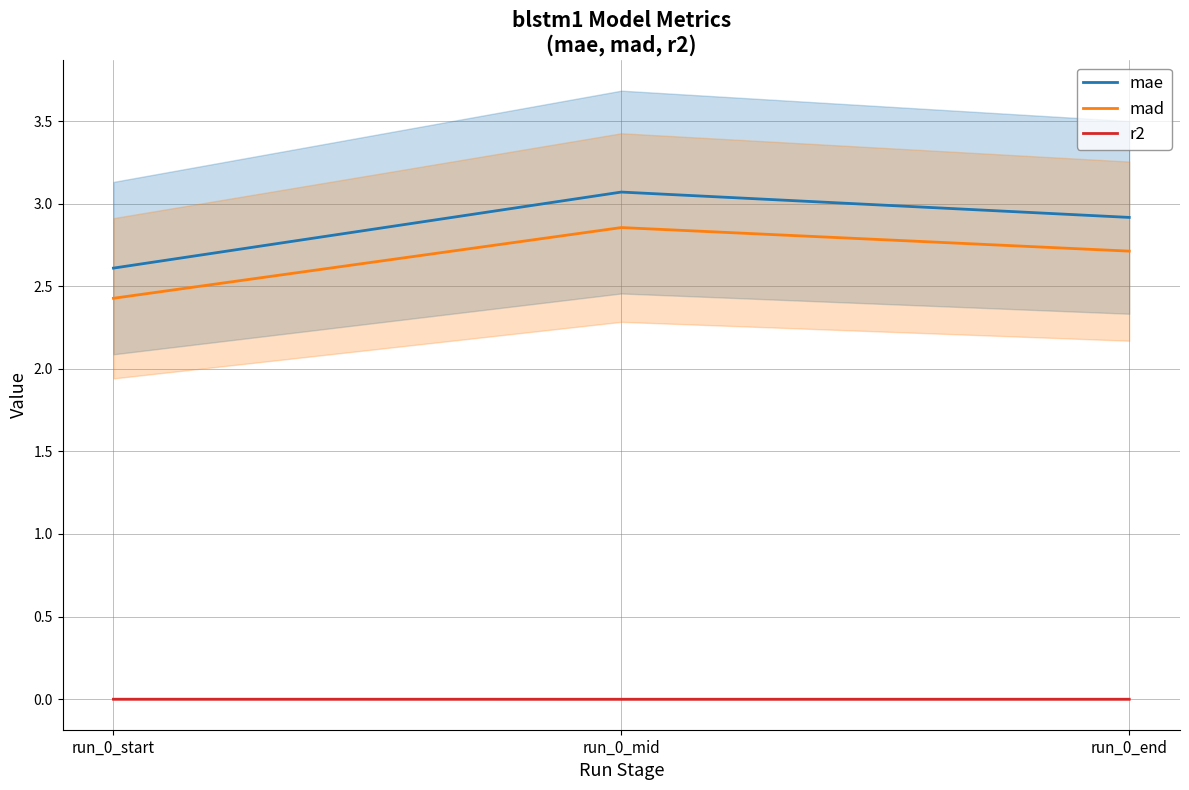

At which label is mad closest to 2?

run_0_start